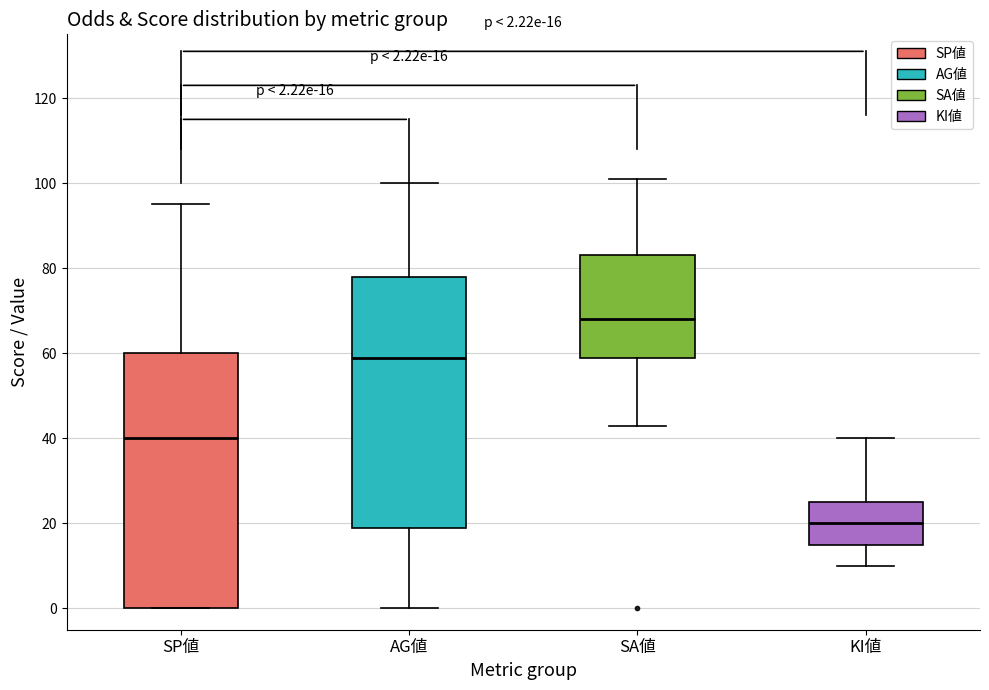

Which box's median line is the lowest?

KI値